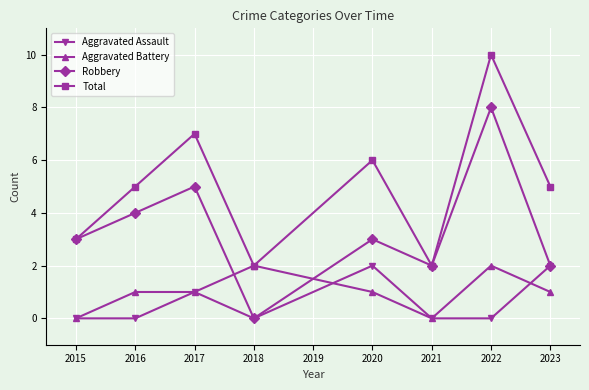

How many series are shown in this chart?

4